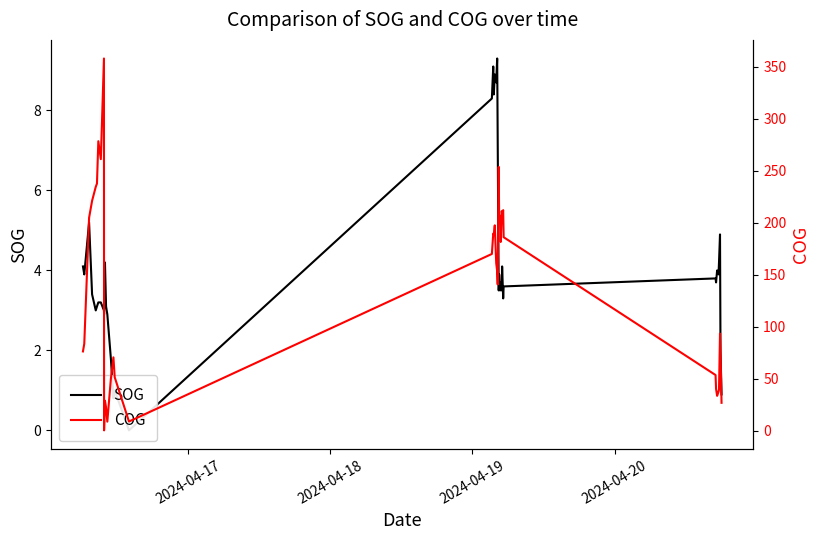

What is the difference between the maximum and second lowest values in the SOG series?

8.5